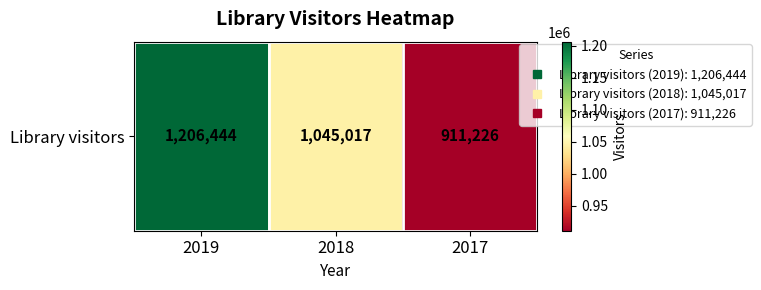

What is the average value?

1054229